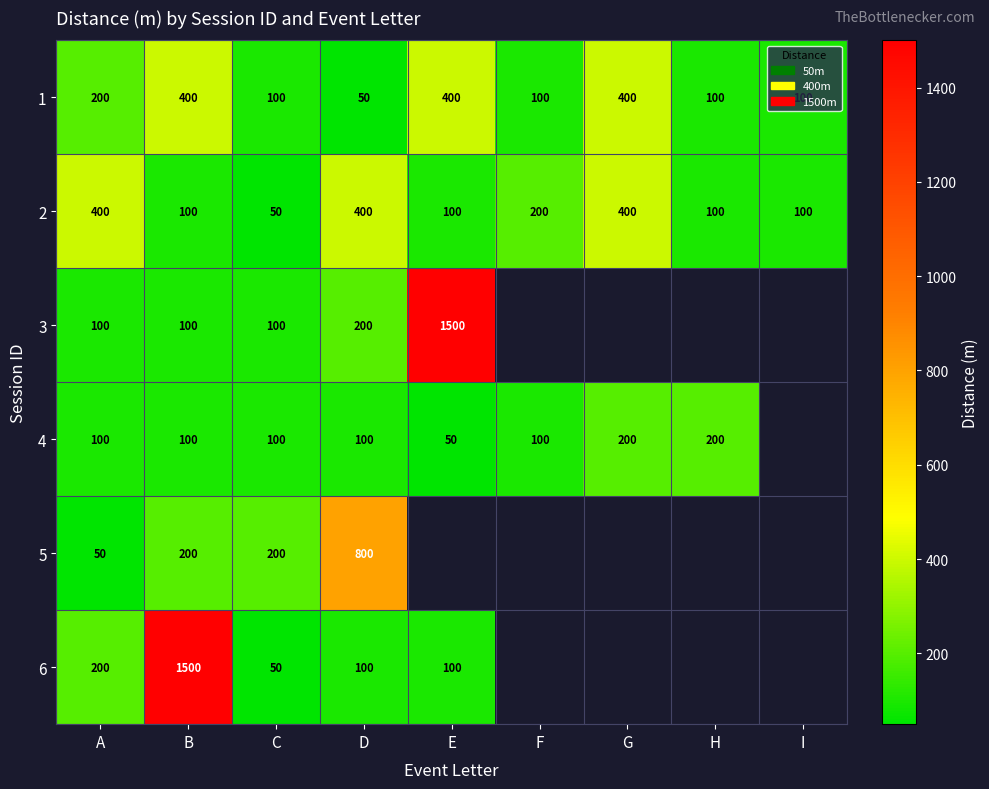

Which has a higher value, I or C?

I